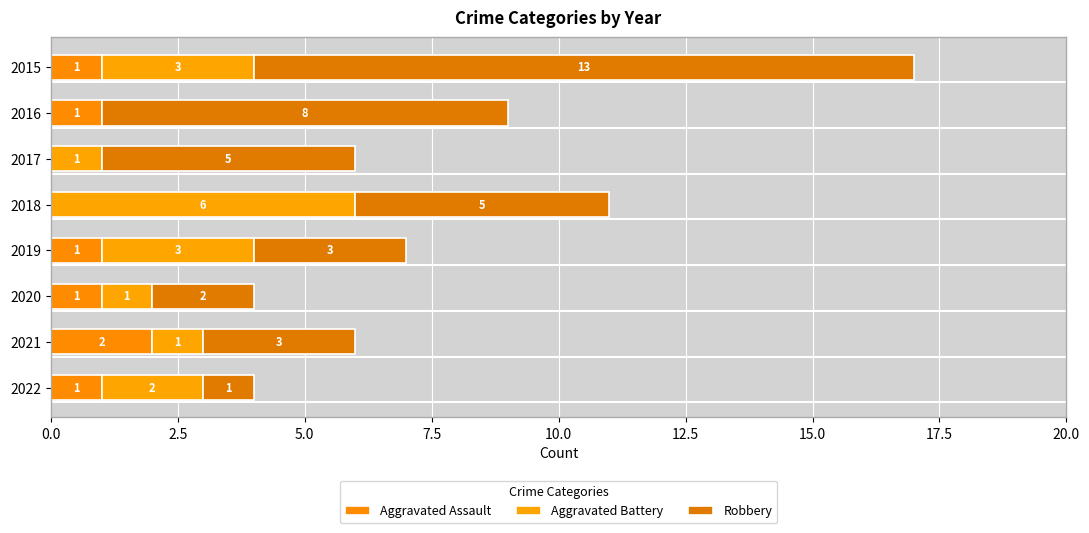

What are all the series names shown in the legend?

Aggravated Assault, Aggravated Battery, Robbery